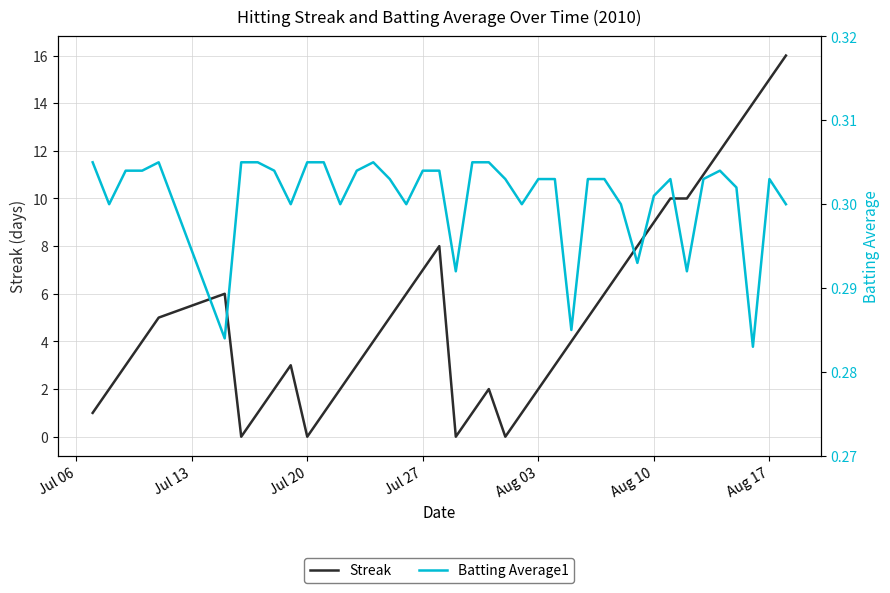

What is the average value of the Batting Average1 series?

0.3